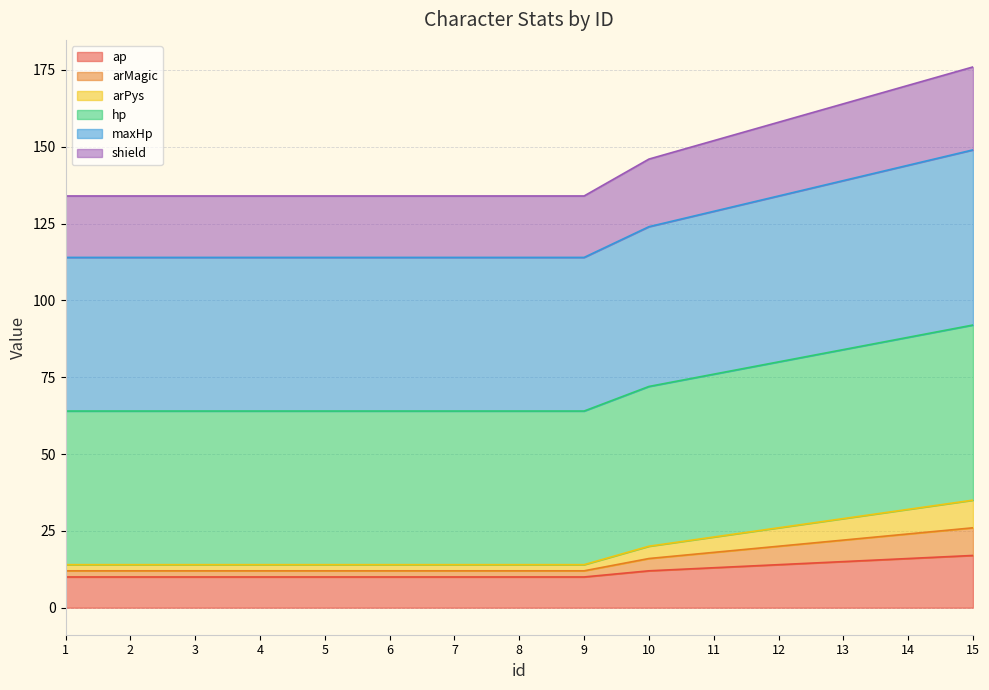

True or false: arMagic and shield cross at least once.

False